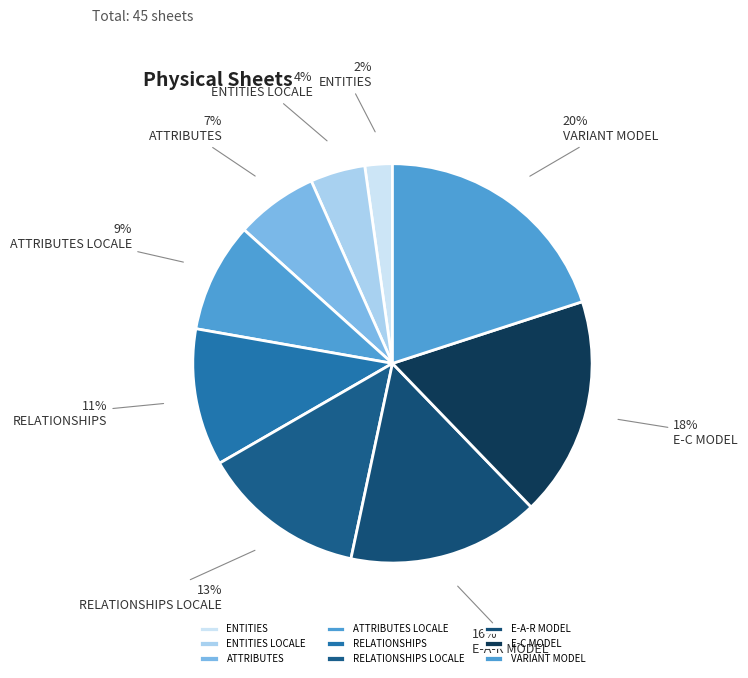

Rank the categories by value from highest to lowest.

VARIANT MODEL, E-C MODEL, E-A-R MODEL, RELATIONSHIPS LOCALE, RELATIONSHIPS, ATTRIBUTES LOCALE, ATTRIBUTES, ENTITIES LOCALE, ENTITIES